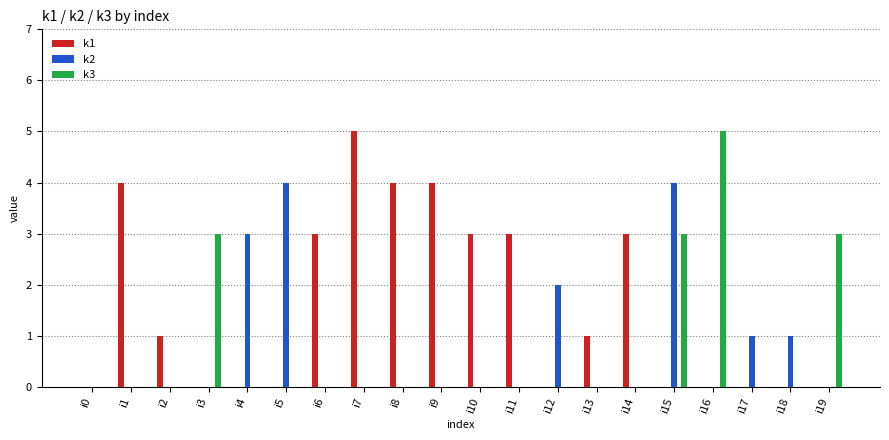

What is the maximum value shown in the chart?

5